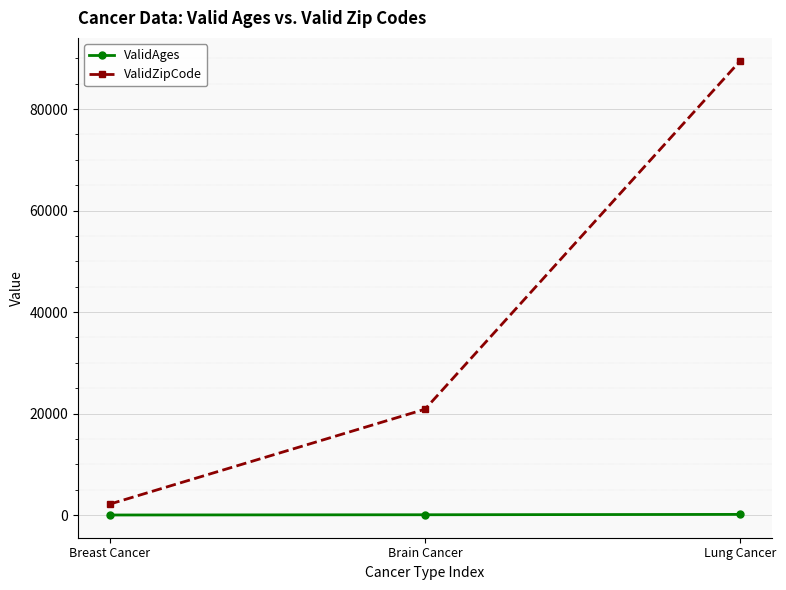

What is the difference between the maximum and minimum values in the ValidZipCode series?

87406